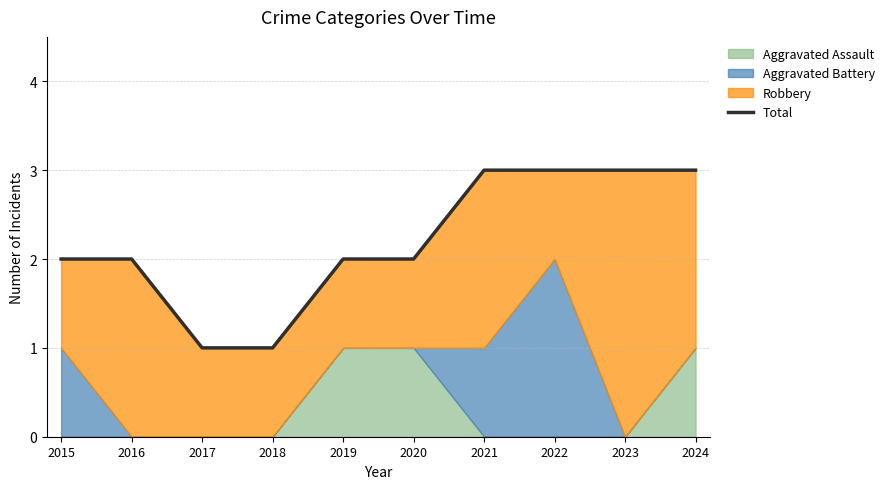

What is the value of the 8th point from the left?

3